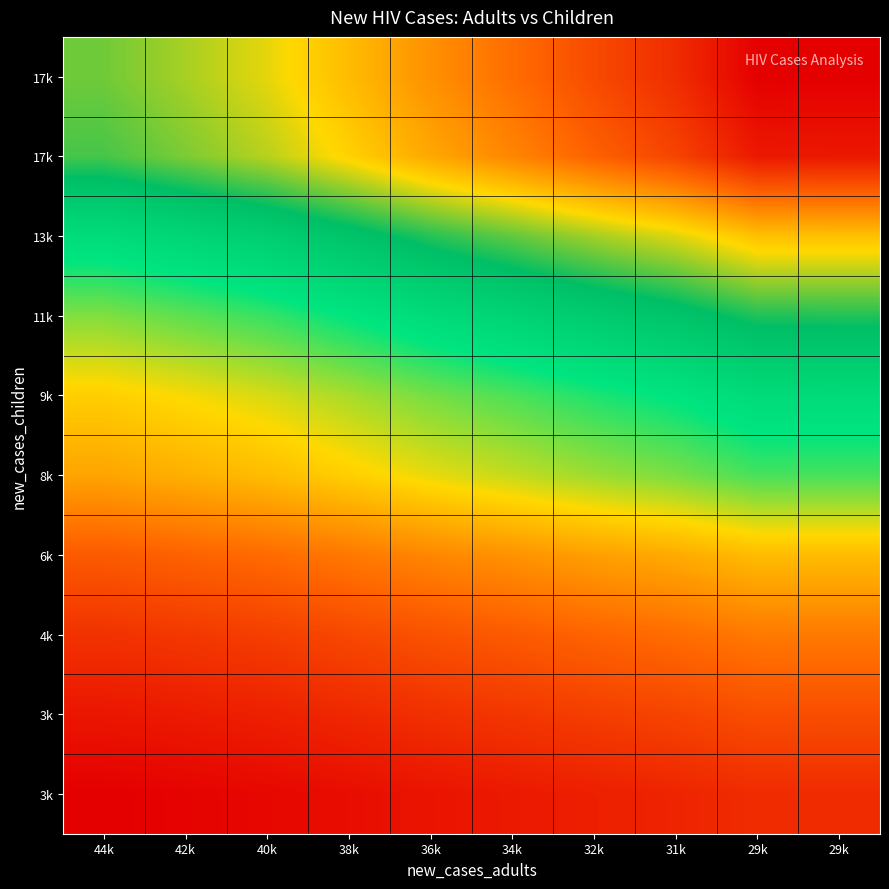

At which category is the sum across all series the highest?

29k